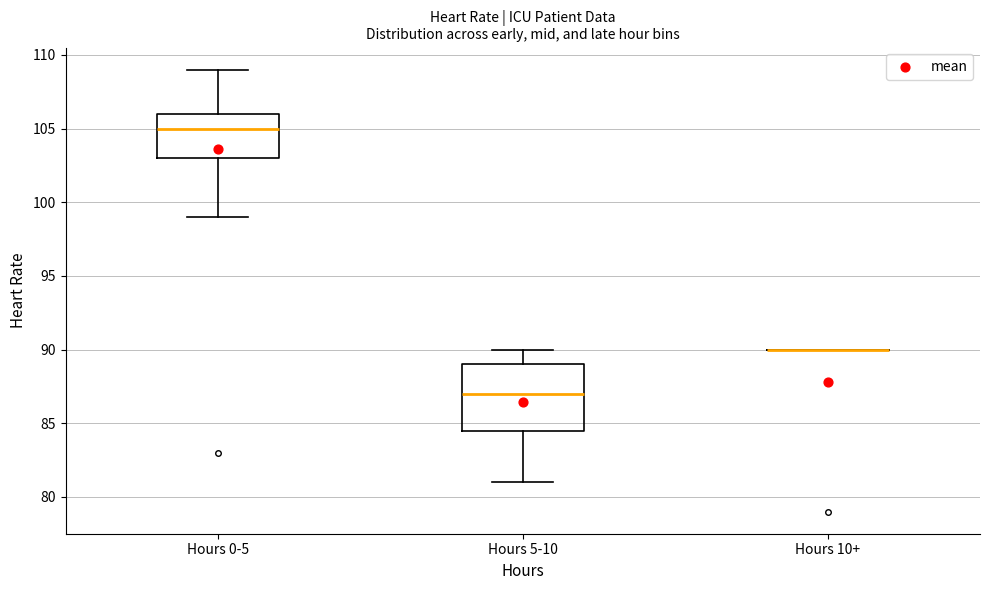

Which box is the tallest, from its lower edge to its upper edge?

Hours 5-10